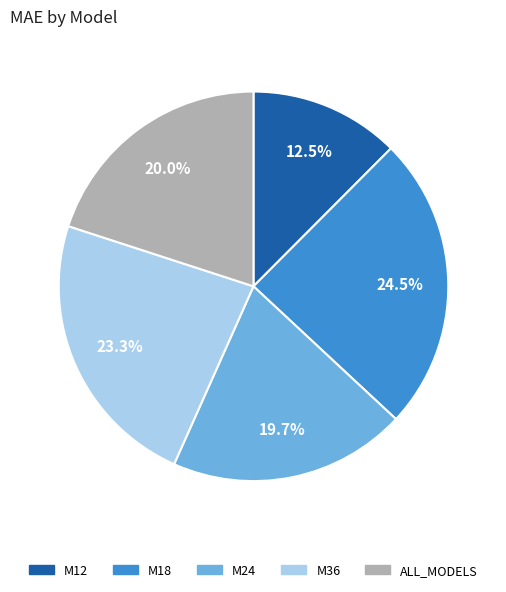

Count the number of slices in the pie.

5